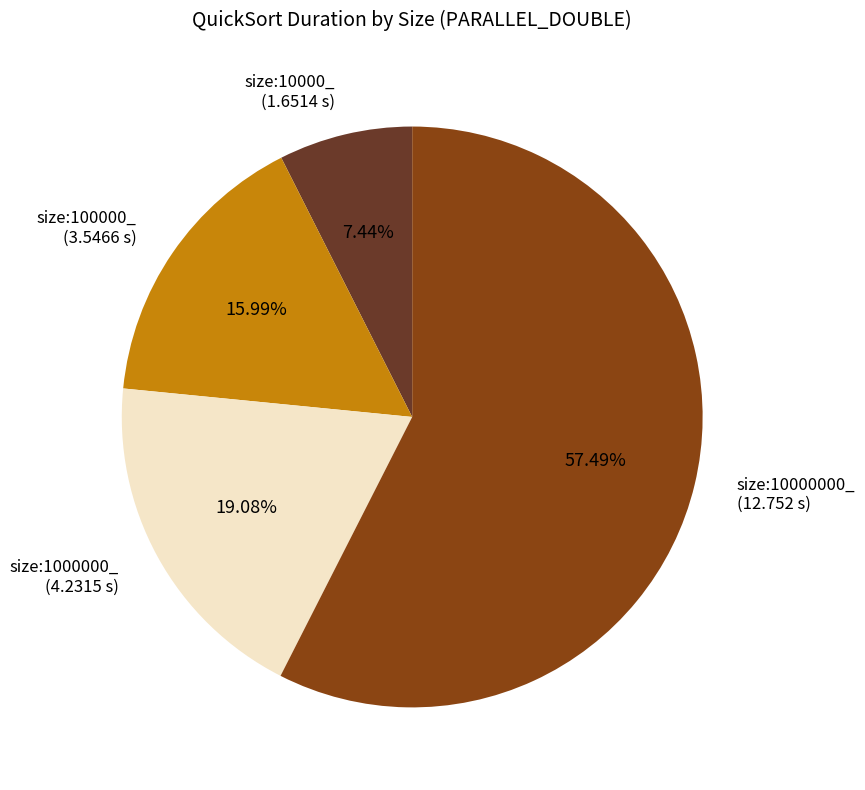

Is it true that size:10000_ is 18% of the pie?

False